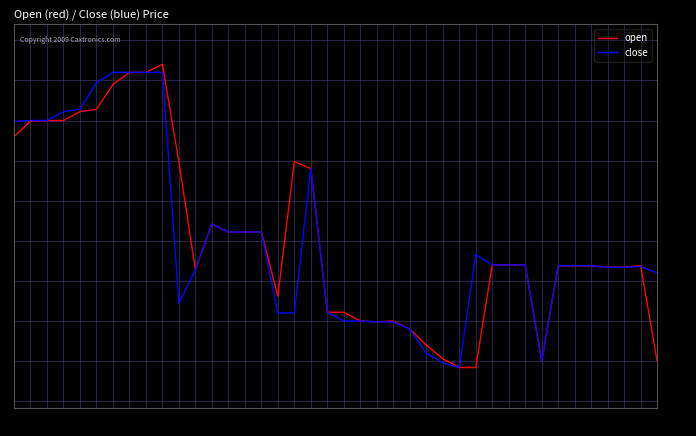

The value of close at 28 is 62.8. True or false?

True